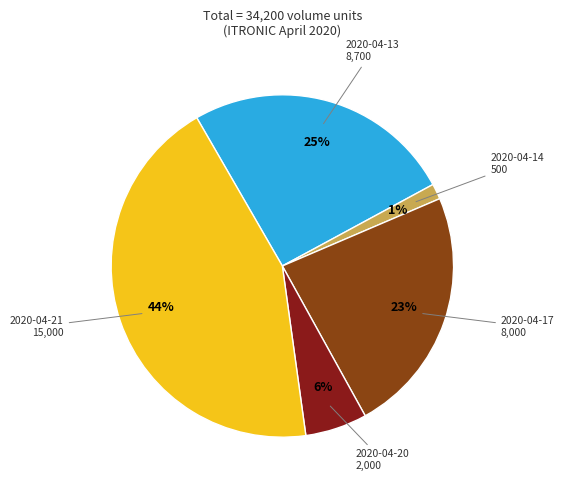

Does 2020-04-20 represent more than half of the total?

No